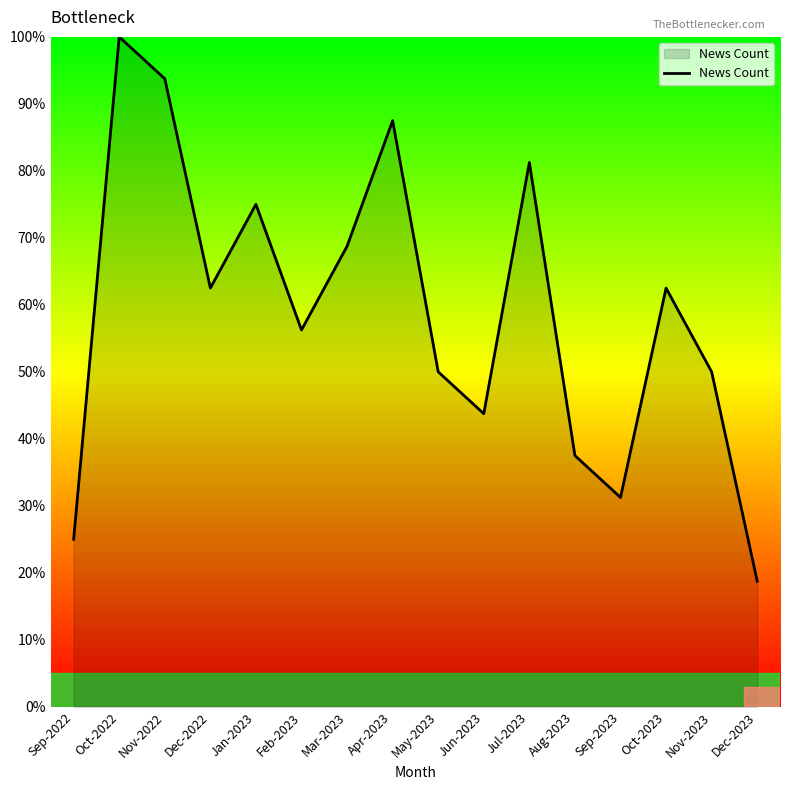

Approximately how many times larger is the value at Aug-2023 compared to Jan-2023?

0.5